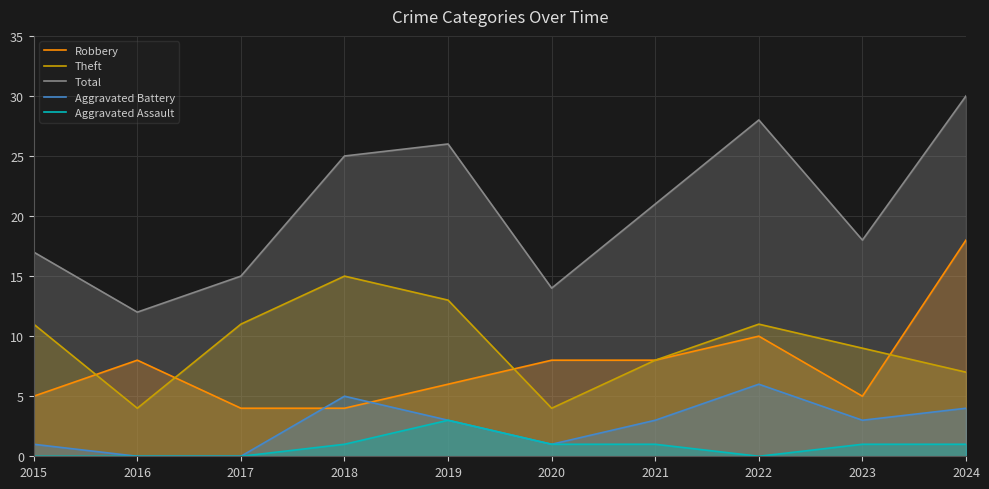

At how many categories does at least one series exceed 13?

9